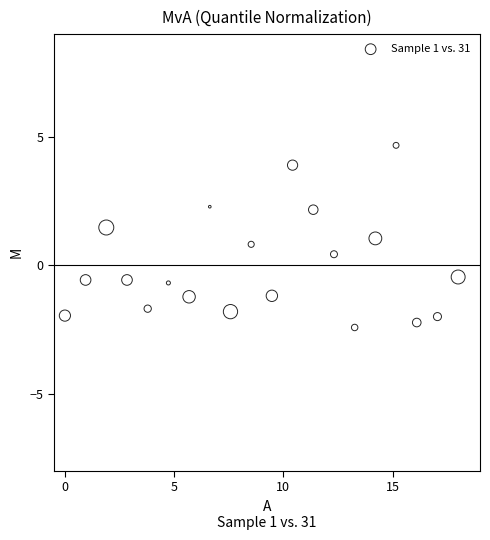

What is the range of Y values (max minus min)?

7.1